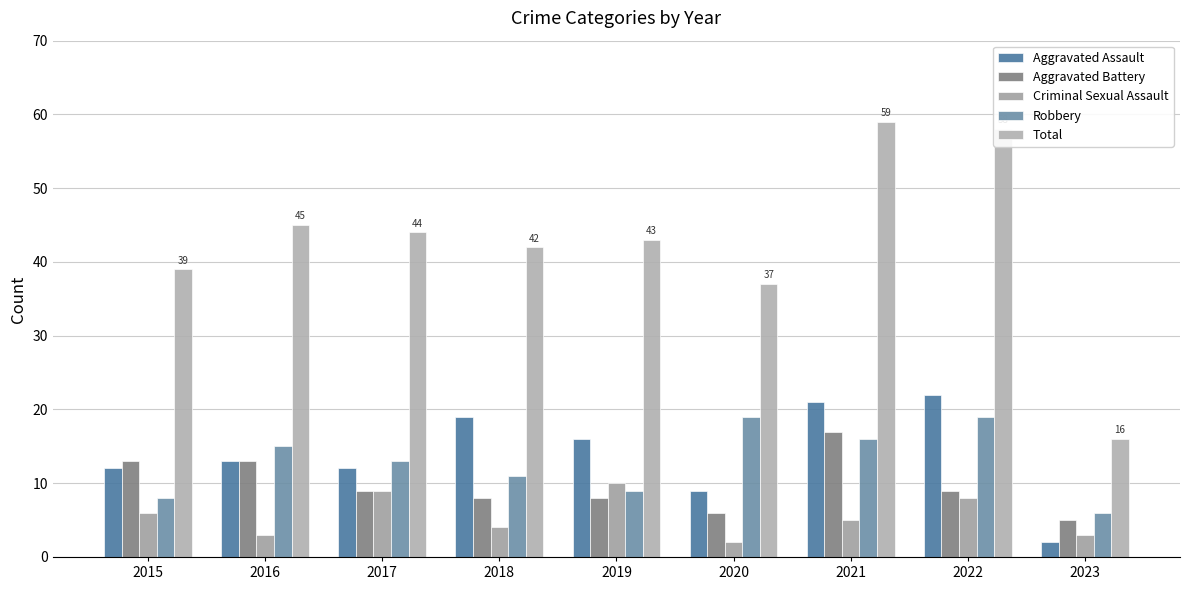

What is the sum of the Robbery values at 2020 and 2023?

25